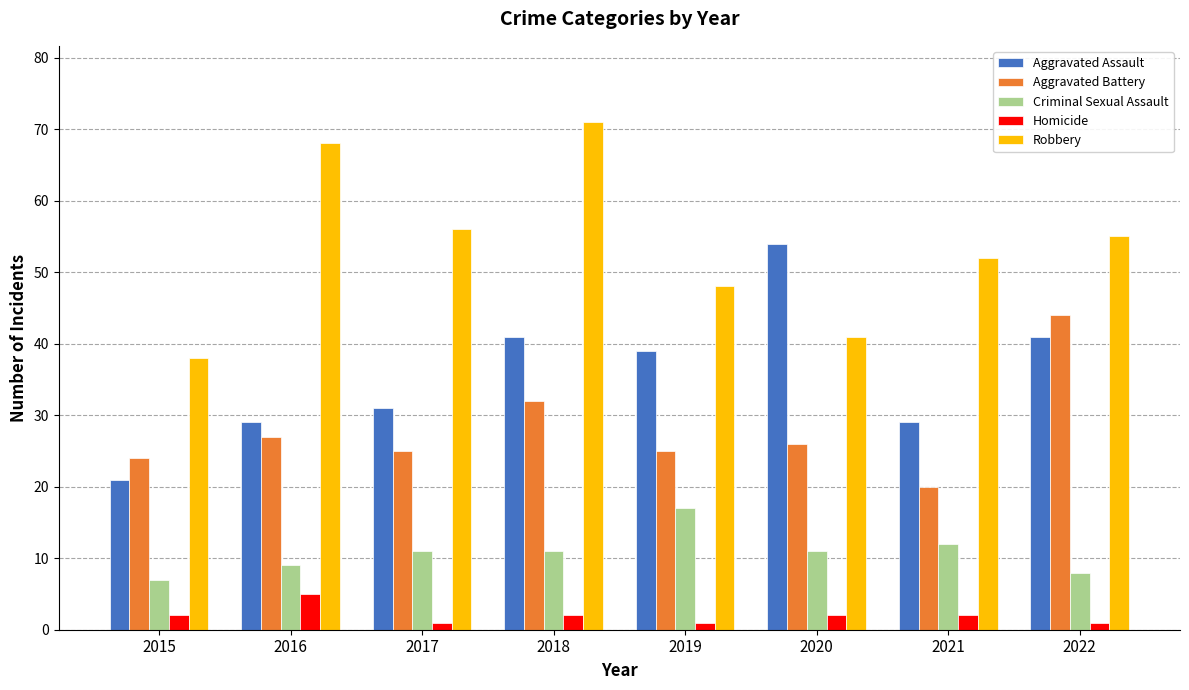

The Aggravated Battery series shows 44 at 2022. True or false?

True